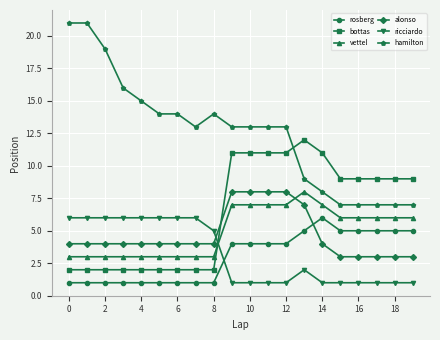

Which series has the largest range (max minus min)?

hamilton